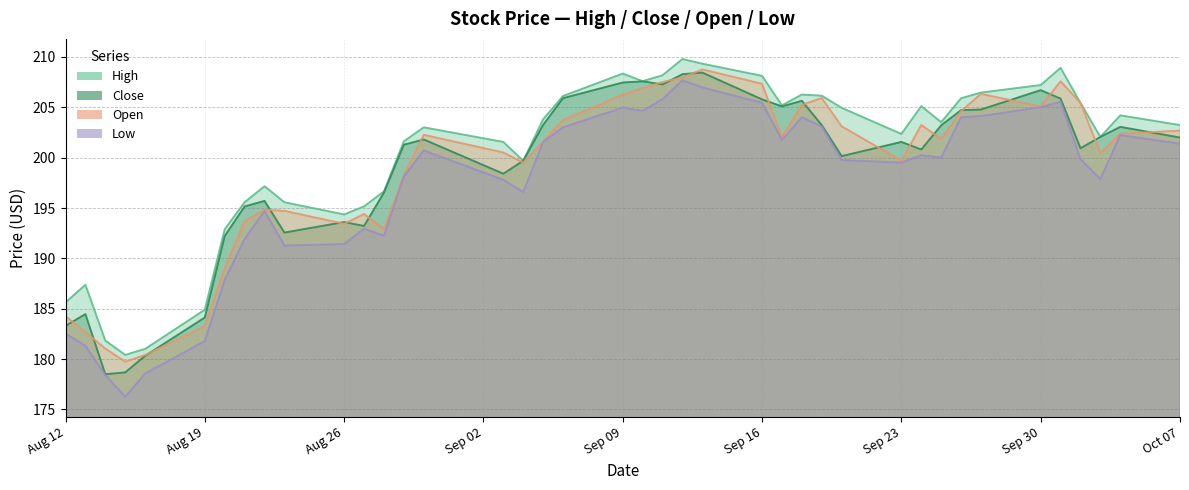

Which series has the largest total across all categories?

high